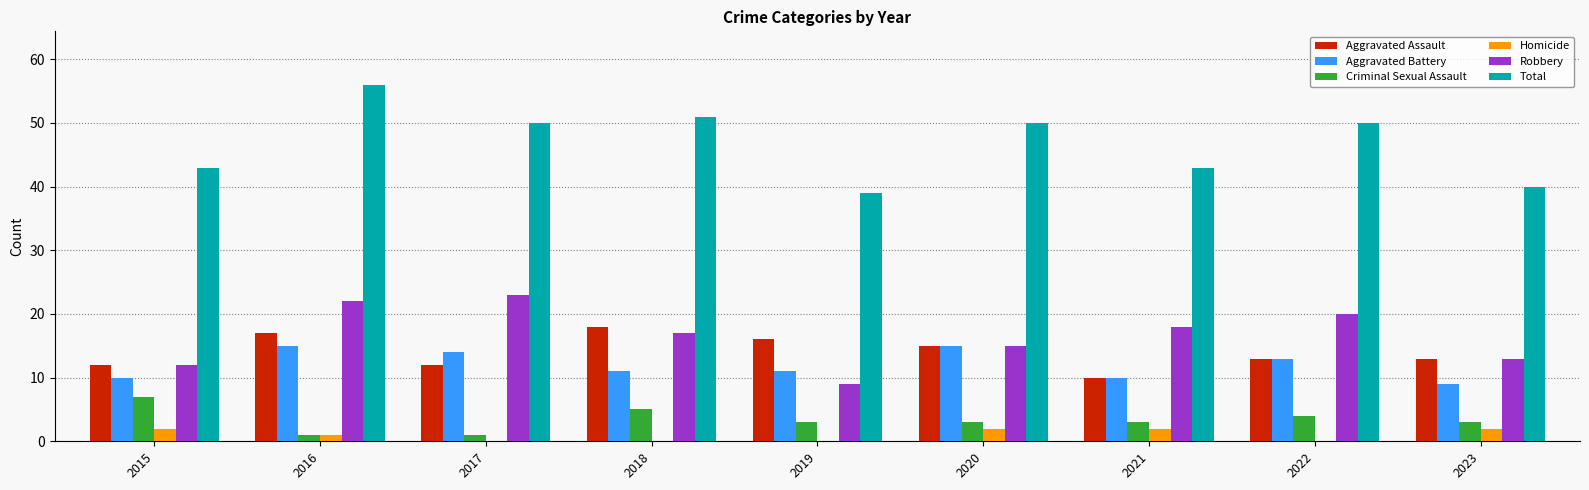

At which category is the sum across all series the highest?

2016